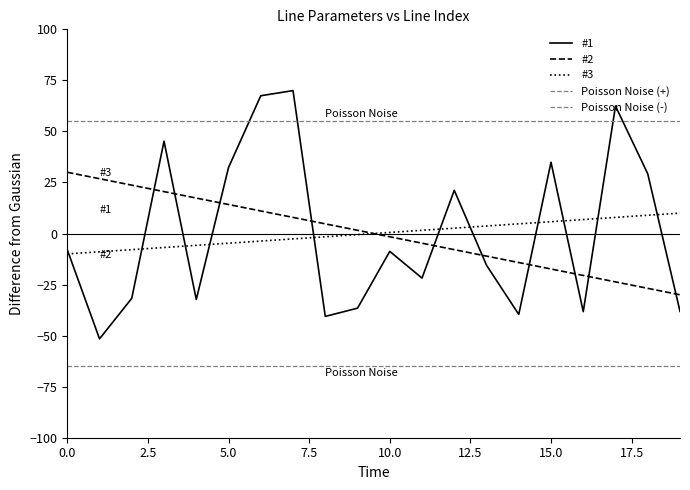

Does the chart have visible grid lines?

No